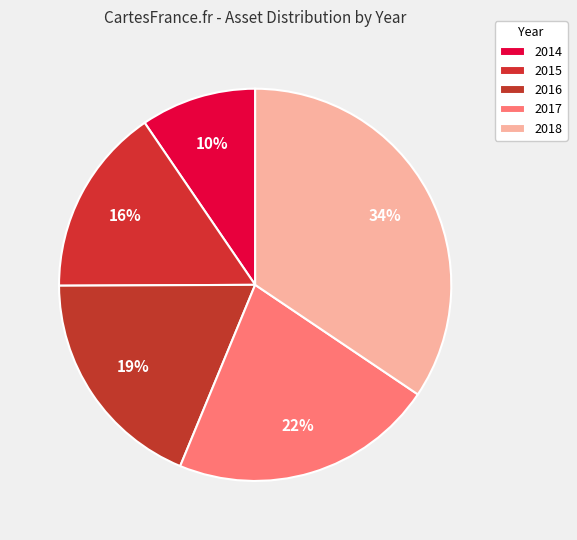

To the nearest percent, what portion does 2018 represent?

34%